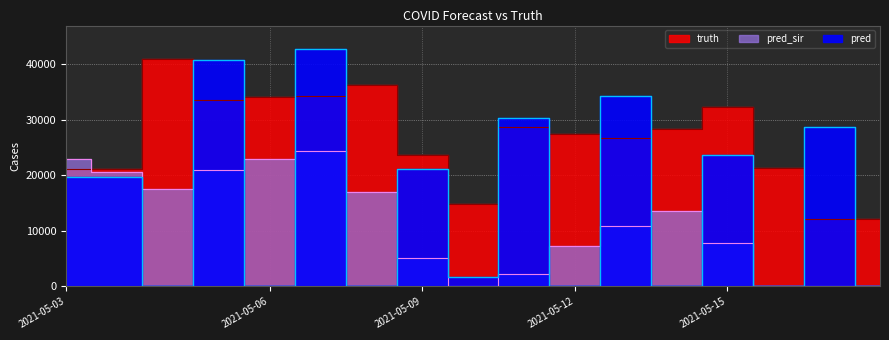

Is it true that pred_sir equals 7770.0 at 2021-05-15?

True